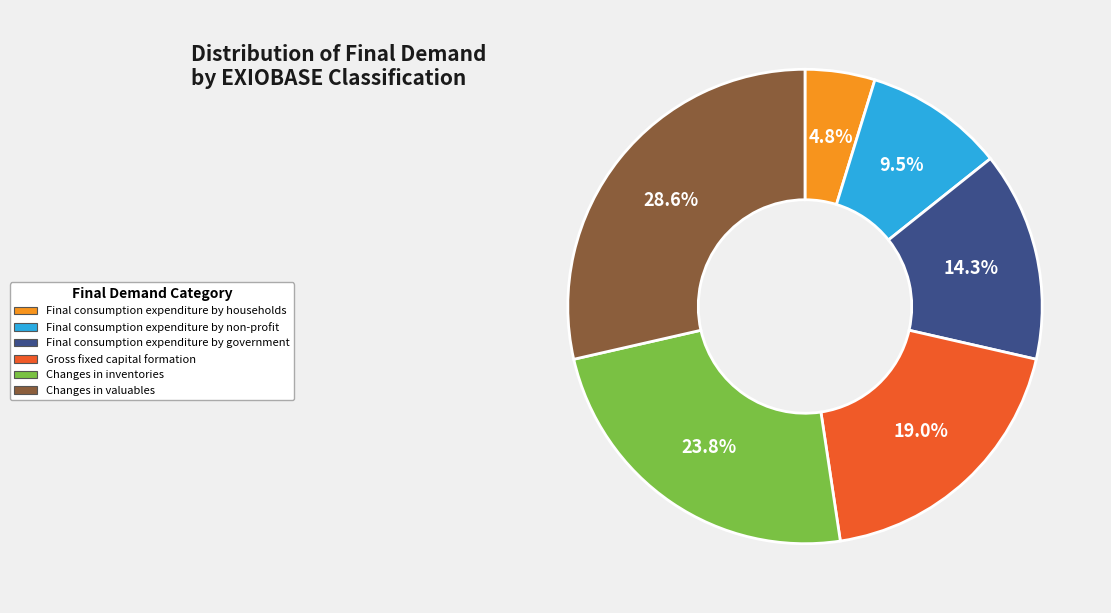

How many segments does this pie chart have?

6